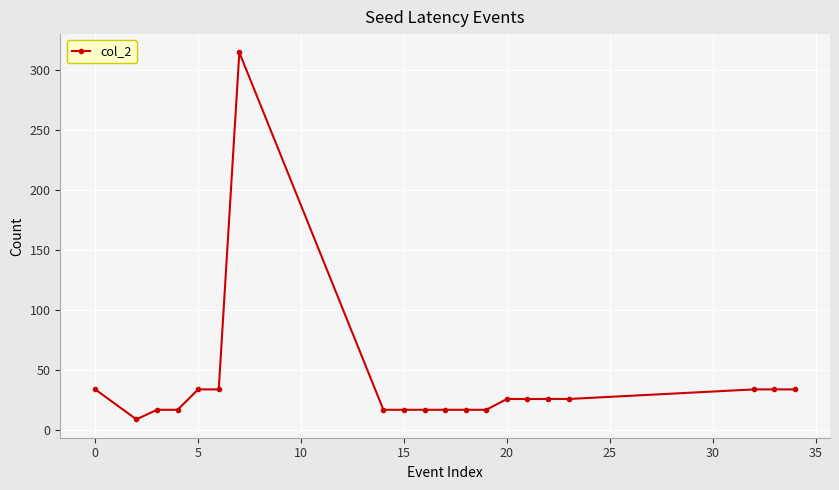

What is the greatest value displayed?

315